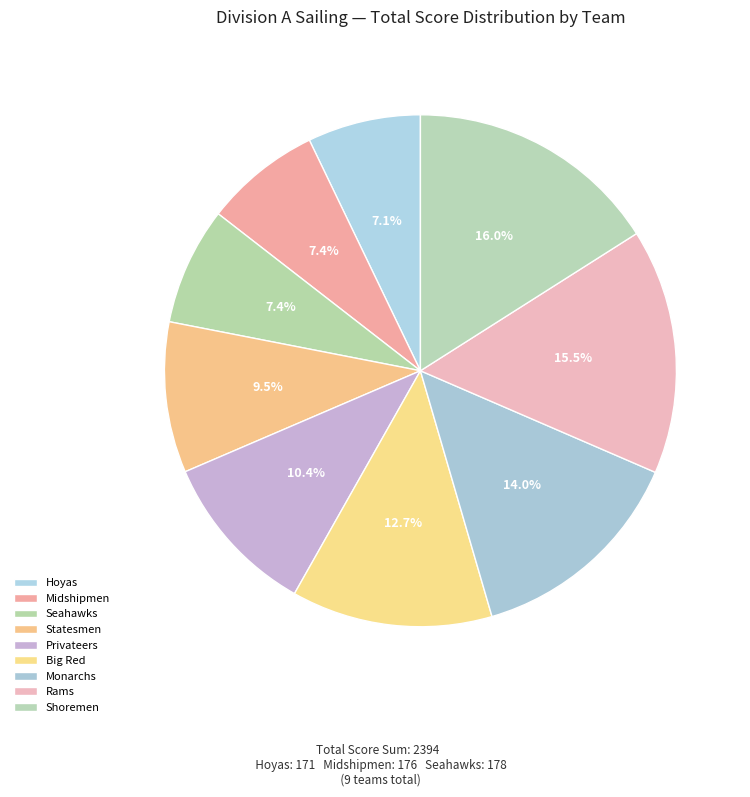

Is there any slice that represents more than half of the pie?

No